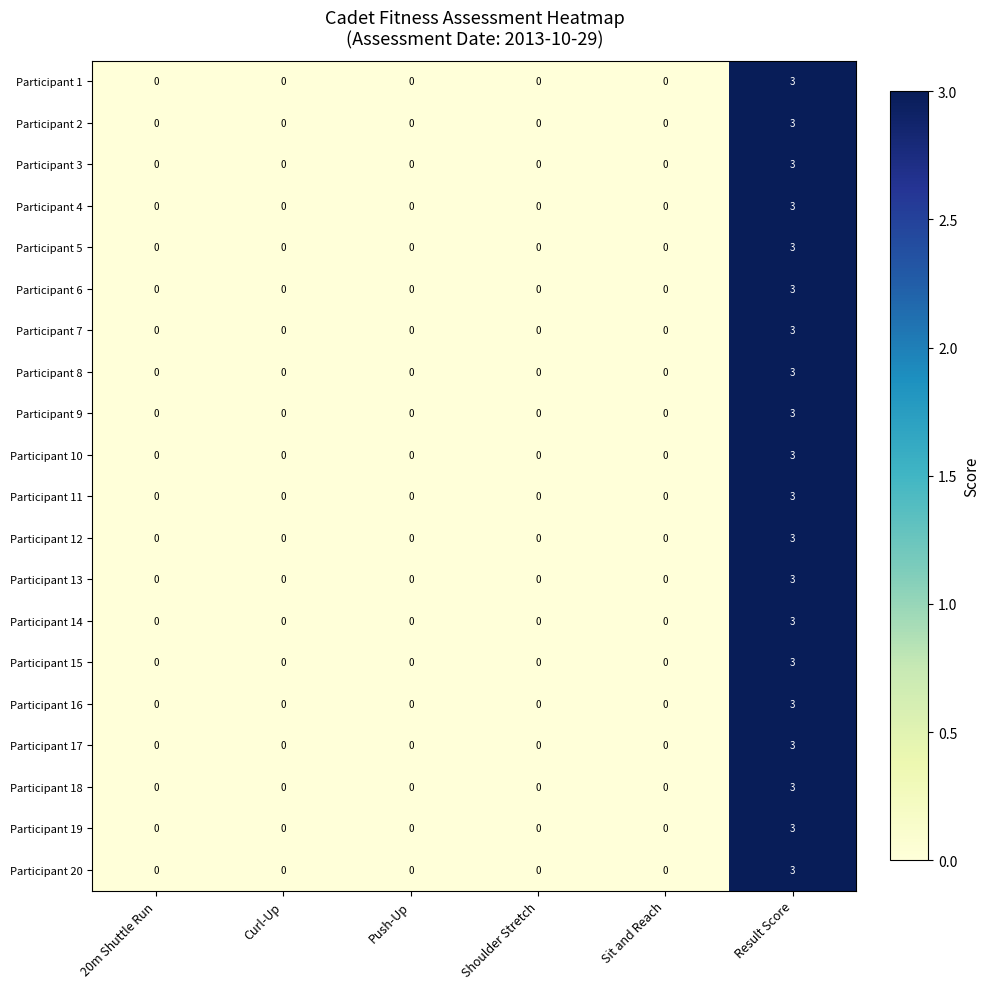

The value of Participant 13 at Curl-Up is -2. True or false?

False